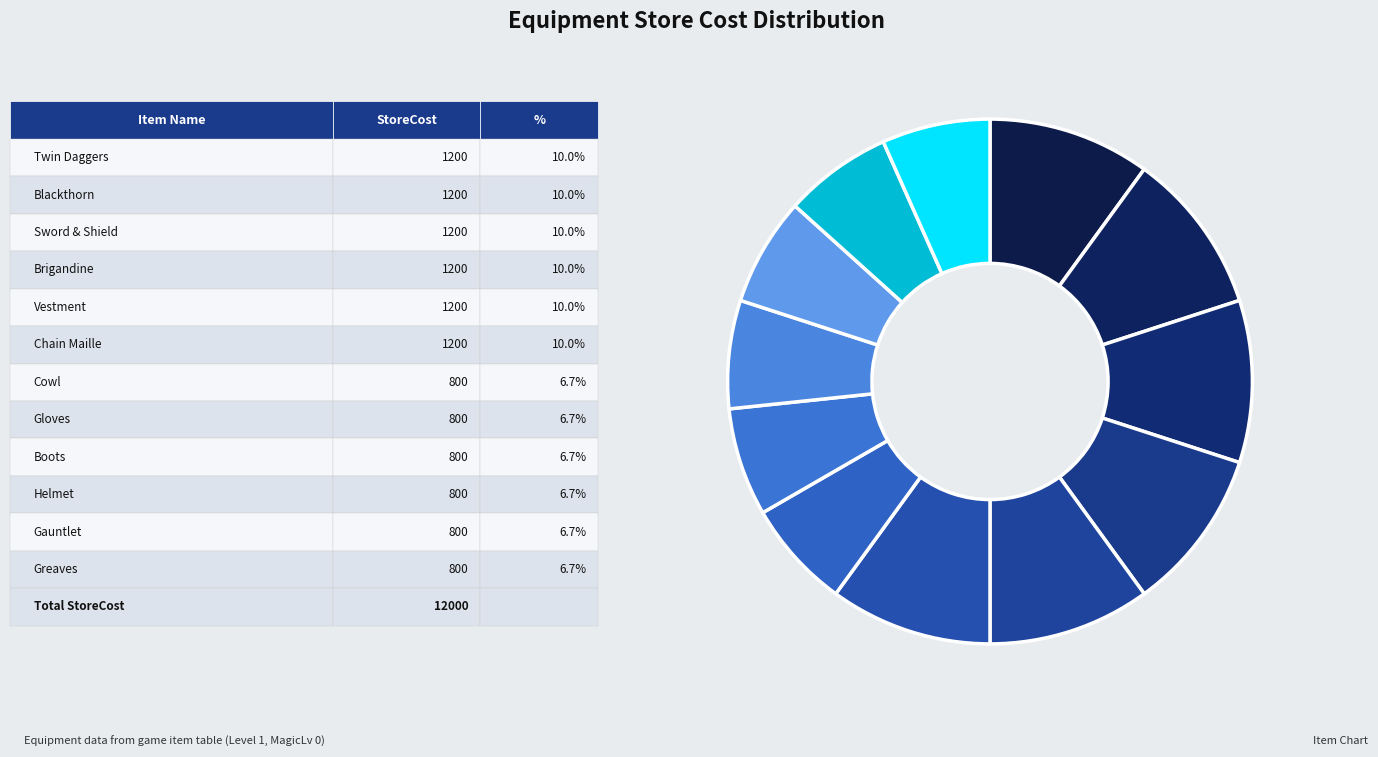

Rank the categories by value from highest to lowest.

Twin Daggers, Blackthorn, Sword & Shield, Brigandine, Vestment, Chain Maille, Cowl, Gloves, Boots, Helmet, Gauntlet, Greaves